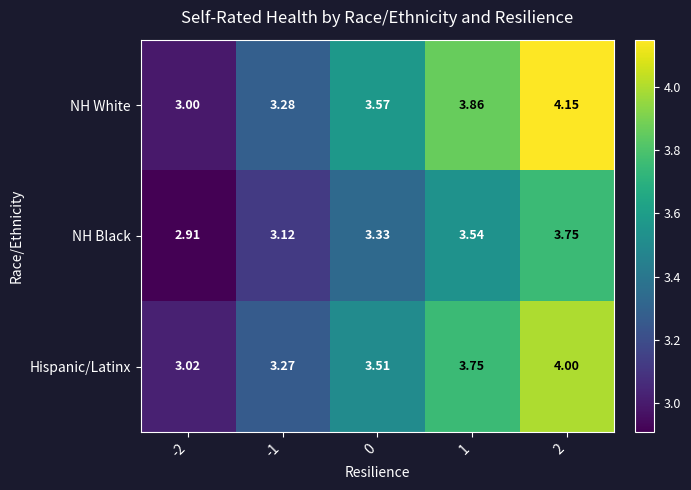

Is the value of NH Black at -2 greater than the value of NH White at -1?

No